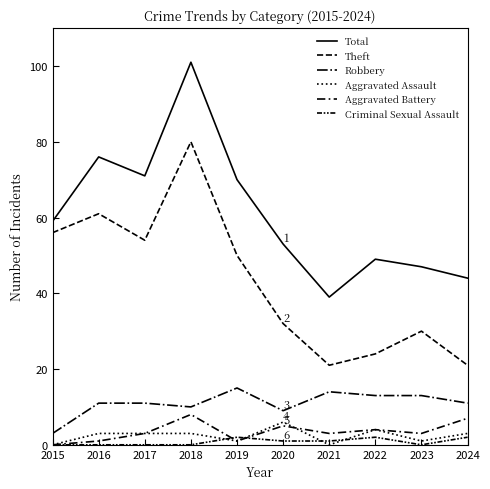

What value does the Theft series have at 2015, to the nearest 5?

55